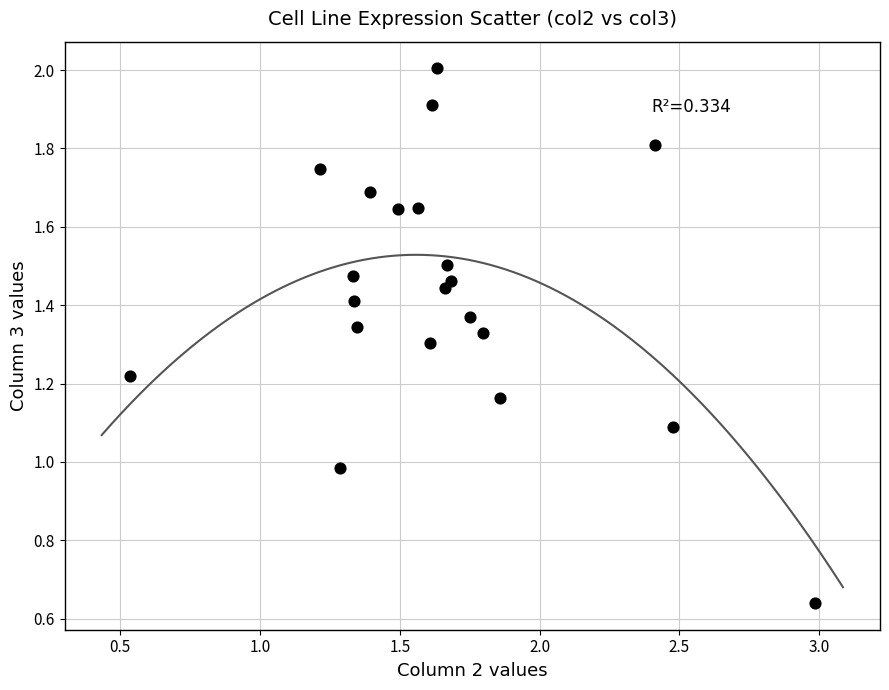

What is the range of X values (max minus min)?

2.5